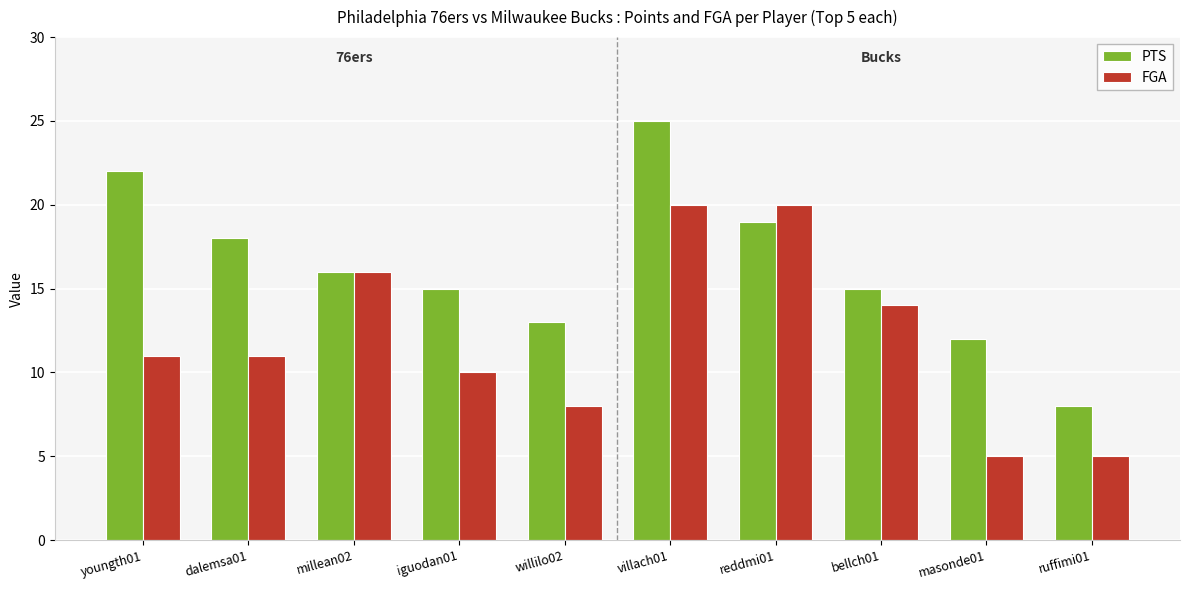

What is the value of the FGA bar at the 5th from the left?

8